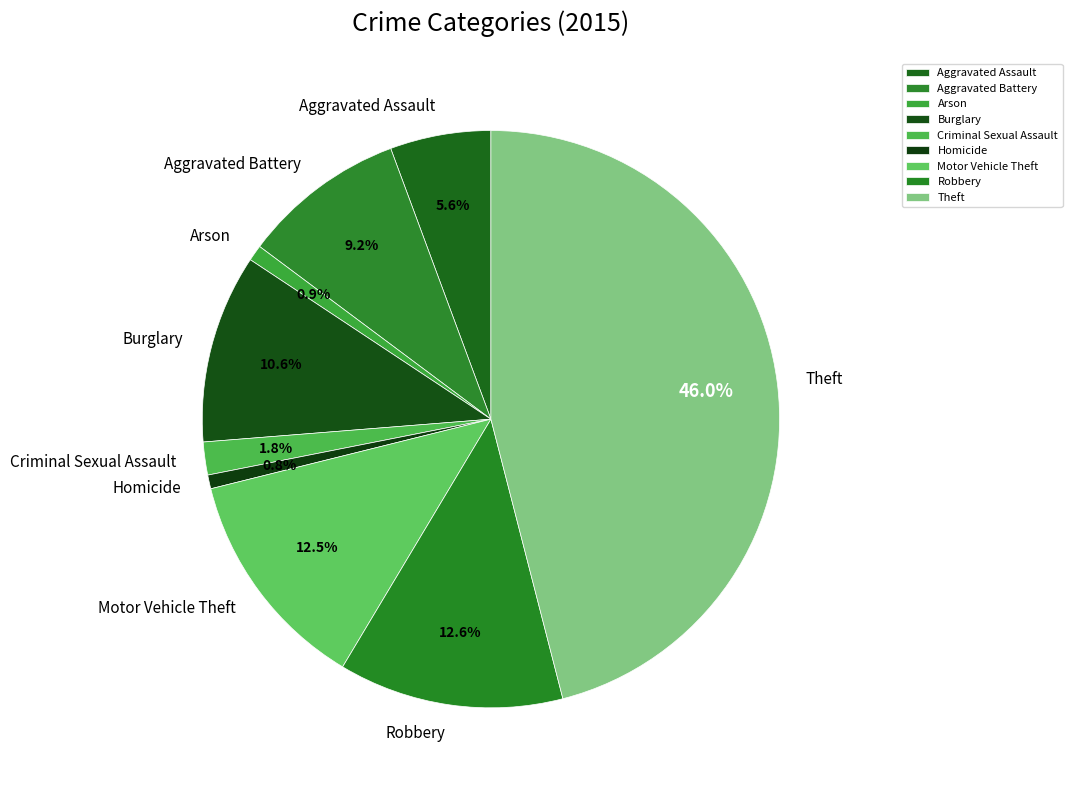

To the nearest percent, what portion does Arson represent?

1%